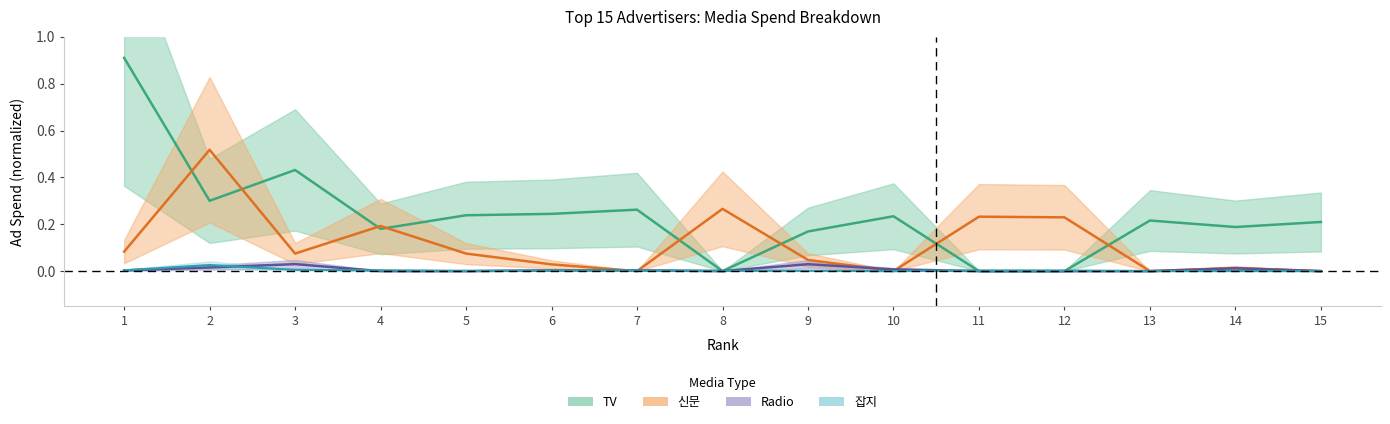

Reading right to left, extract all data points from this chart.

TV: 15=0.2	14=0.2	13=0.2	12=0.0	11=0.0	10=0.2	9=0.2	8=0.0	7=0.3	6=0.2	5=0.2	4=0.2	3=0.4	2=0.3	1=0.9
Radio: 15=0.0	14=0.0	13=0.0	12=0.0	11=0.0	10=0.0	9=0.0	8=0.0	7=0.0	6=0.0	5=0.0	4=0.0	3=0.0	2=0.0	1=0.0
신문: 15=0.0	14=0.0	13=0.0	12=0.2	11=0.2	10=0.0	9=0.0	8=0.3	7=0.0	6=0.0	5=0.1	4=0.2	3=0.1	2=0.5	1=0.1
잡지: 15=0.0	14=0.0	13=0.0	12=0.0	11=0.0	10=0.0	9=0.0	8=0.0	7=0.0	6=0.0	5=0.0	4=0.0	3=0.0	2=0.0	1=0.0